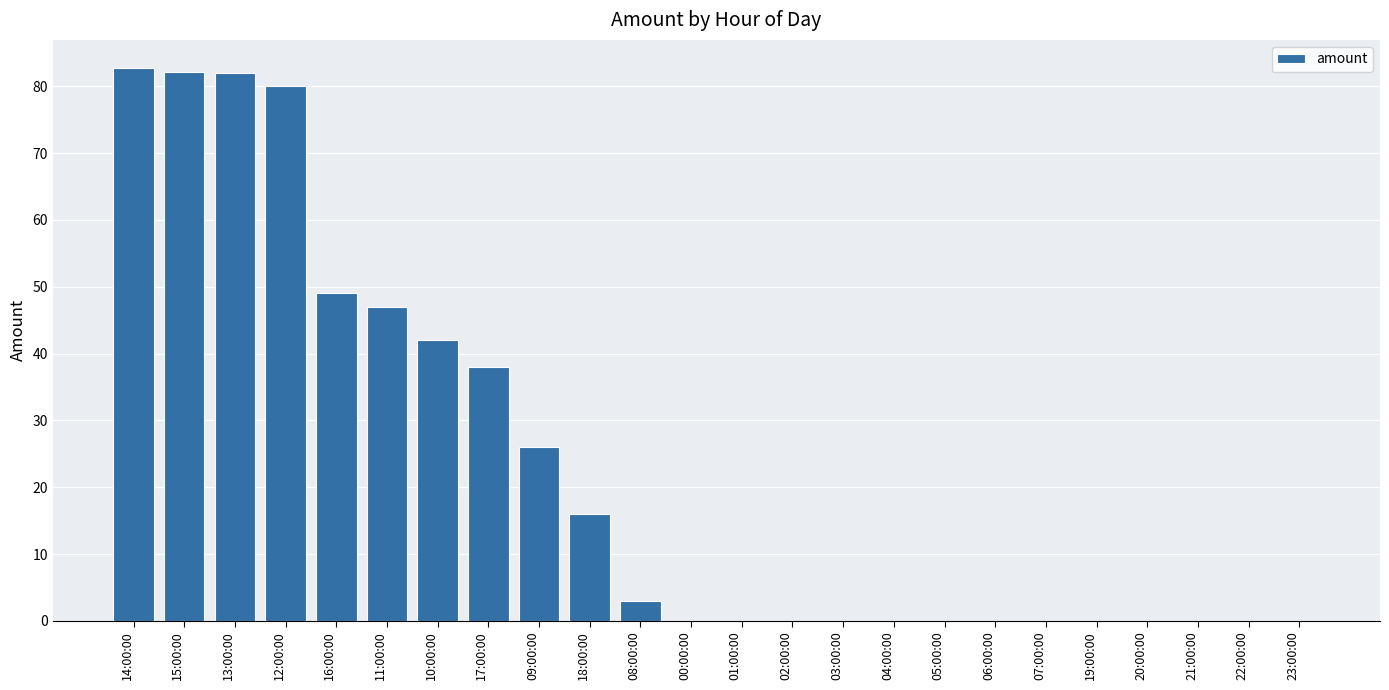

What is the sum of the values at 06:00:00 and 15:00:00?

82.2